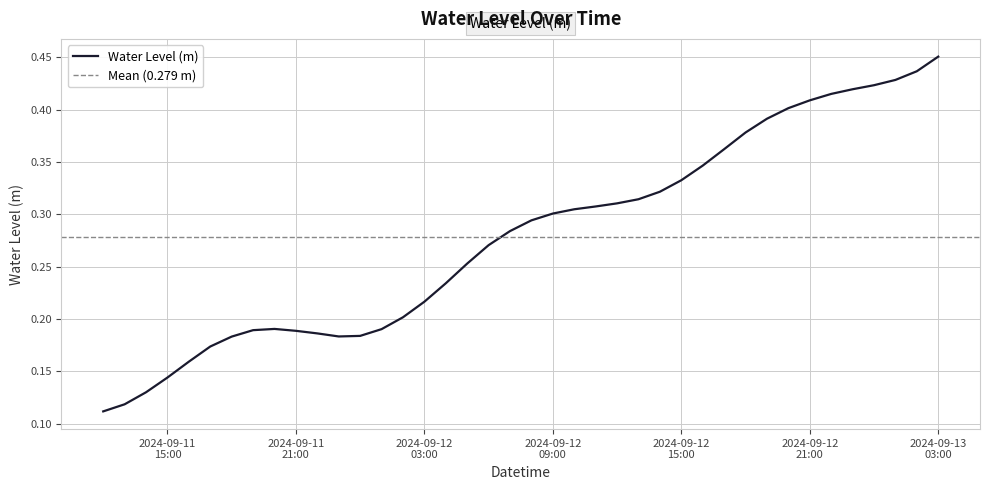

Count the number of categories in the chart.

40